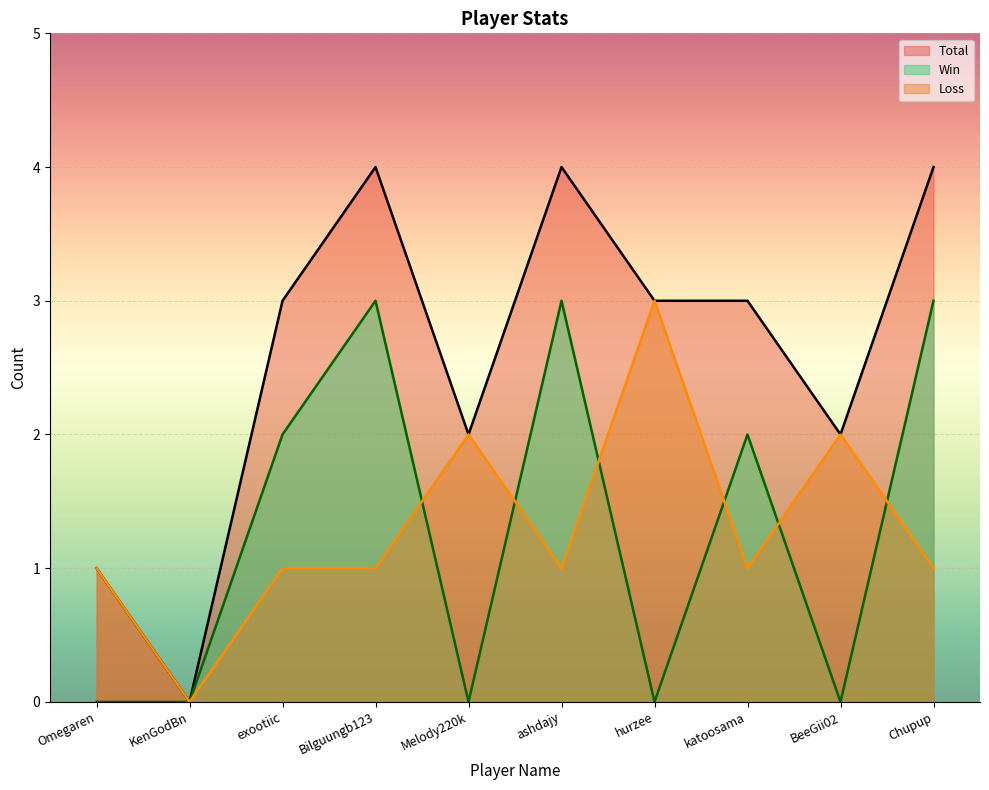

What is the sum of all Loss values?

13